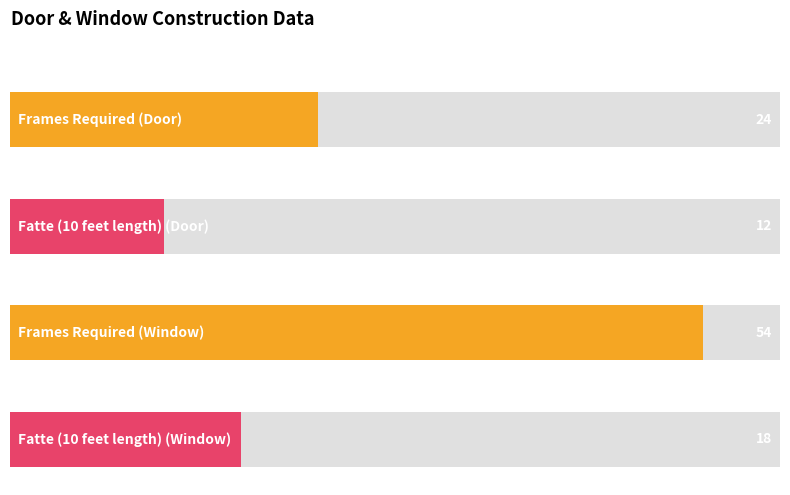

The value of Fatte (10 feet length) at Window is 25. True or false?

False